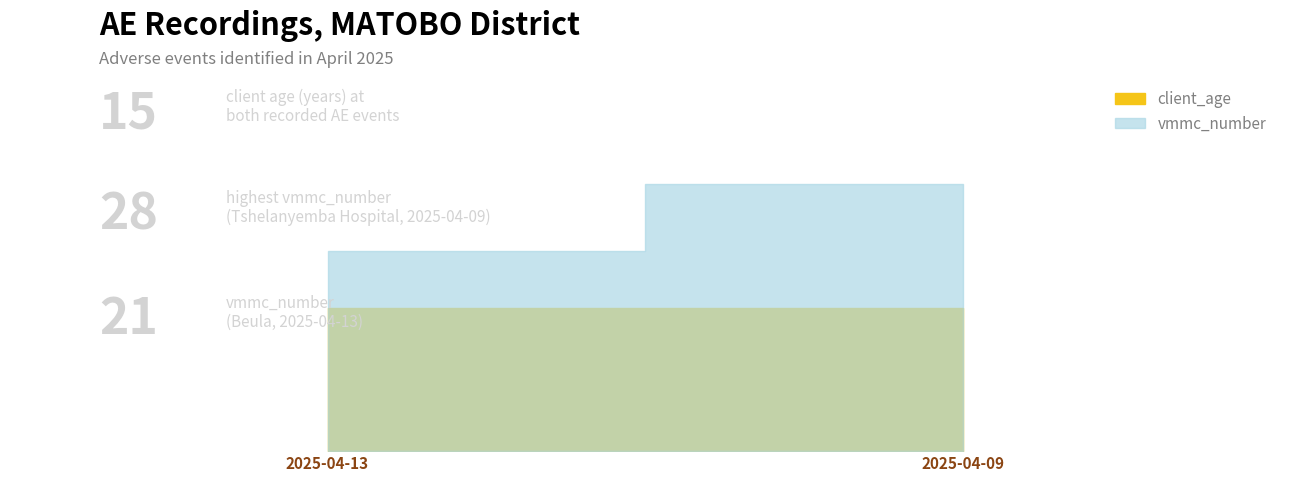

Is the value of vmmc_number at 2025-04-09 greater than the value of client_age at 2025-04-09?

Yes